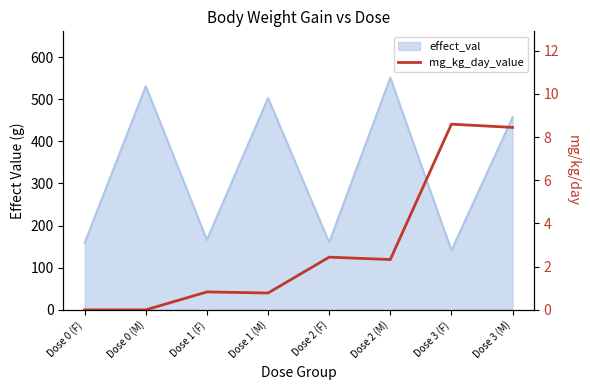

At which category does the chart reach its minimum across all series?

Dose 0 (F)